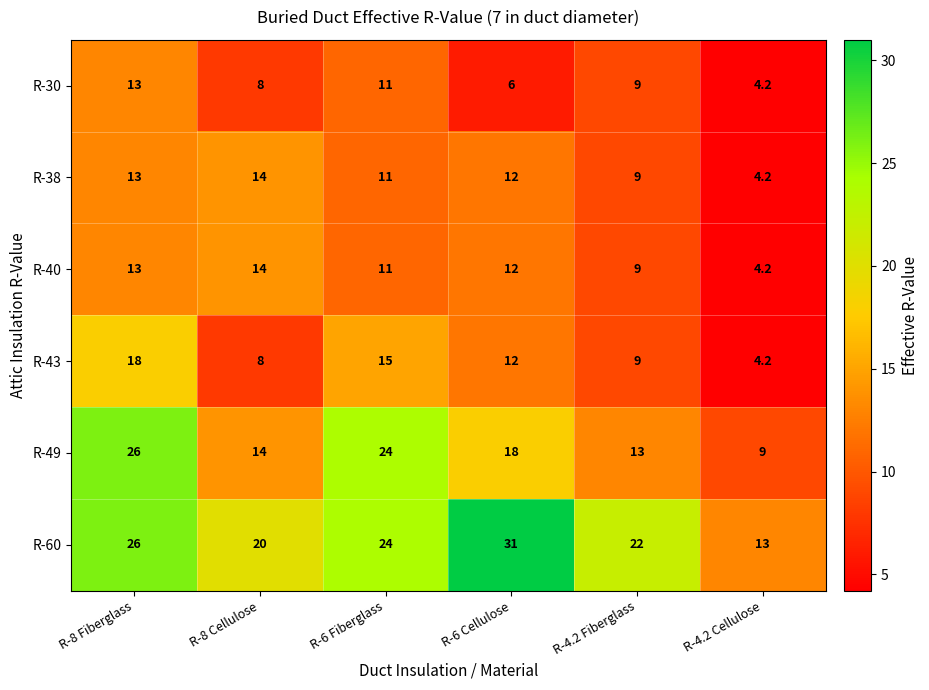

List the labels in order of R-38 value, largest first.

R-8 Cellulose, R-8 Fiberglass, R-6 Cellulose, R-6 Fiberglass, R-4.2 Fiberglass, R-4.2 Cellulose